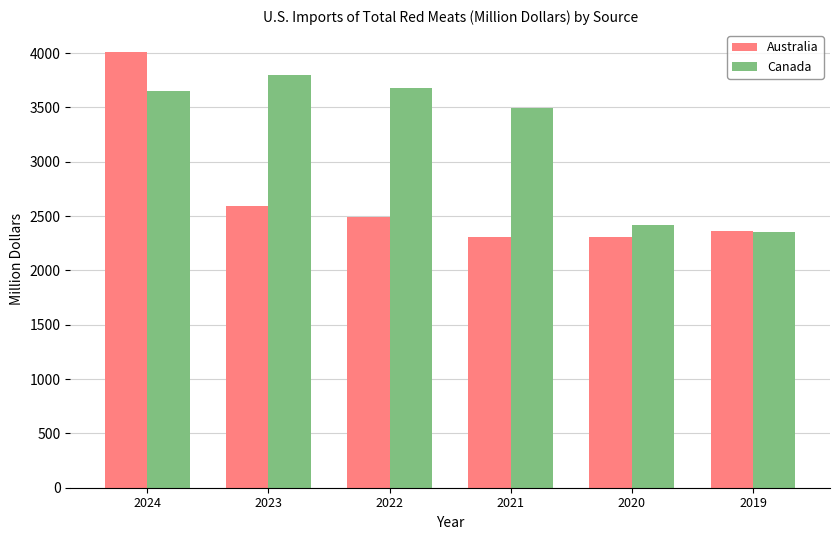

Which series changed the most between 2022 and 2020?

Canada